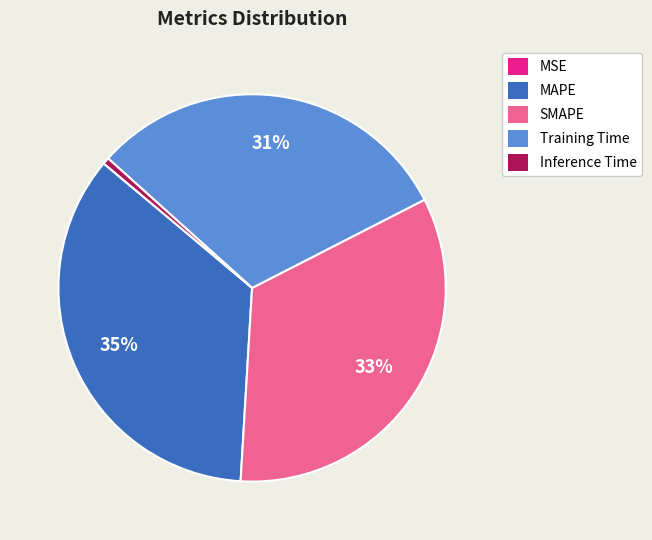

To the nearest percent, what is the difference between the largest and smallest slice percentages?

35%